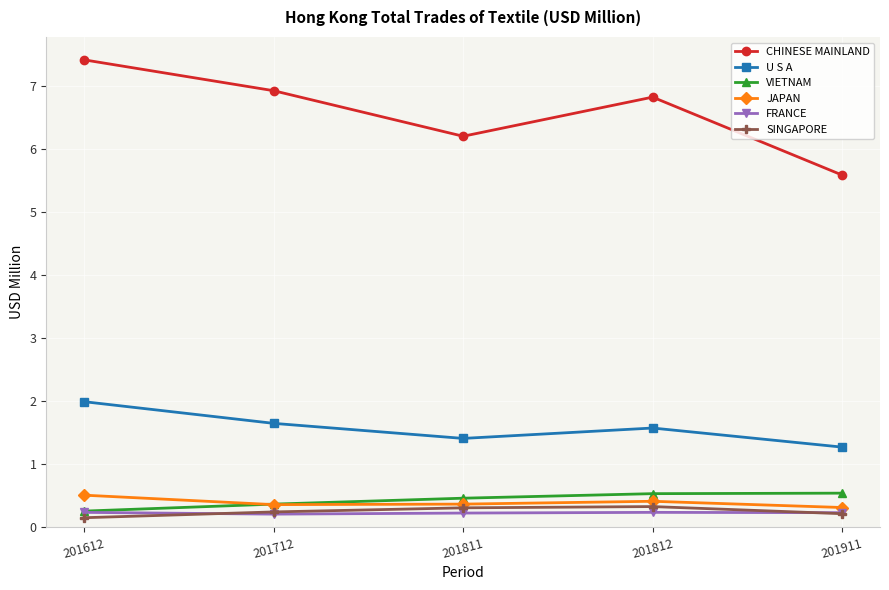

True or false: VIETNAM has more than 2 interior local peaks.

False